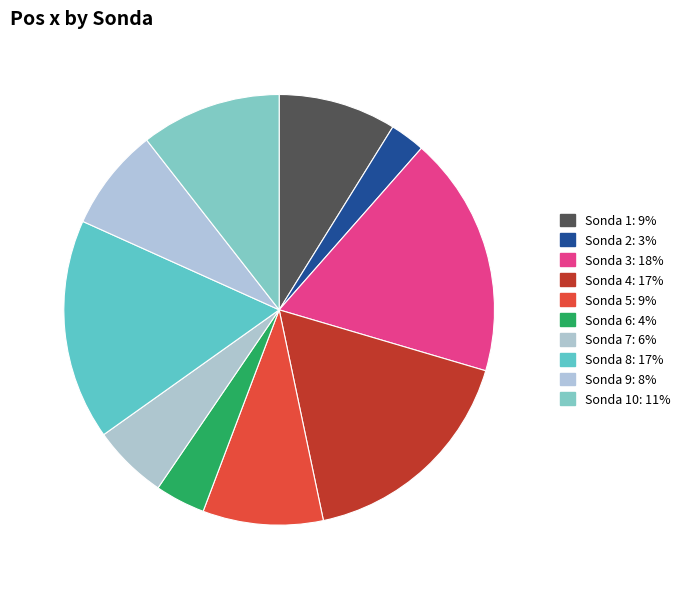

How many slices are in this pie chart?

10